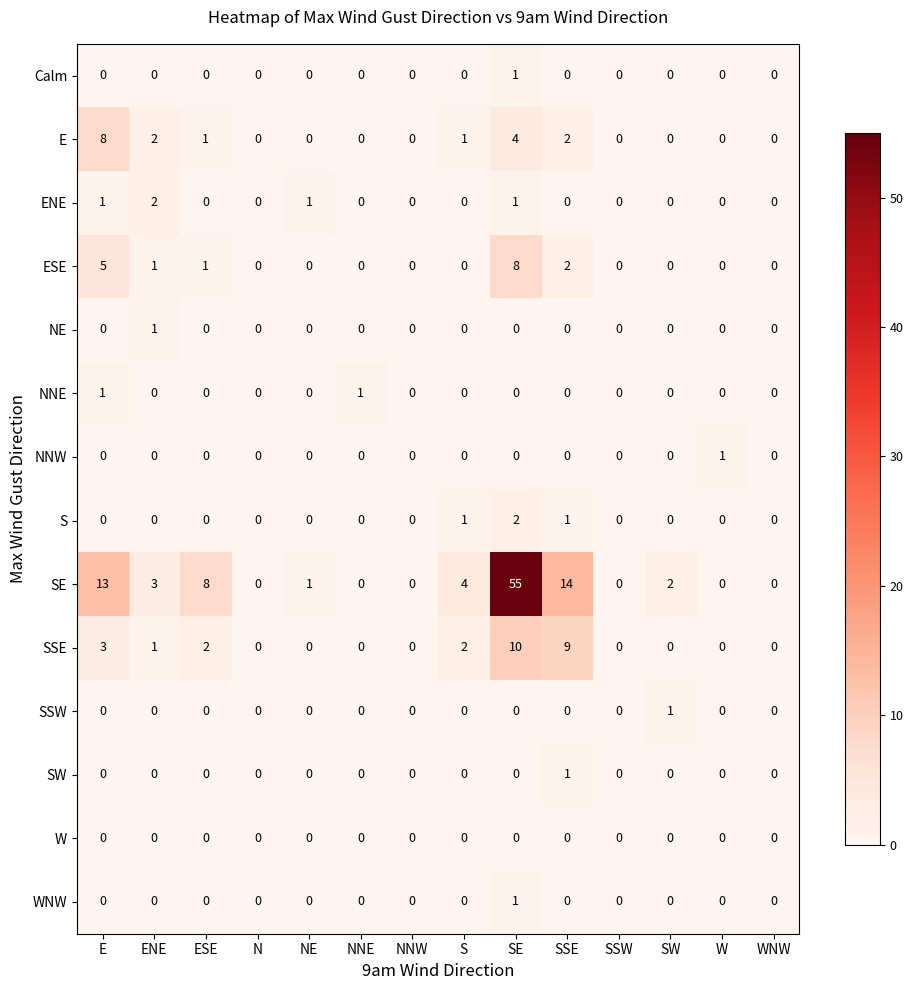

Which series changed the most between E and SSW?

SE